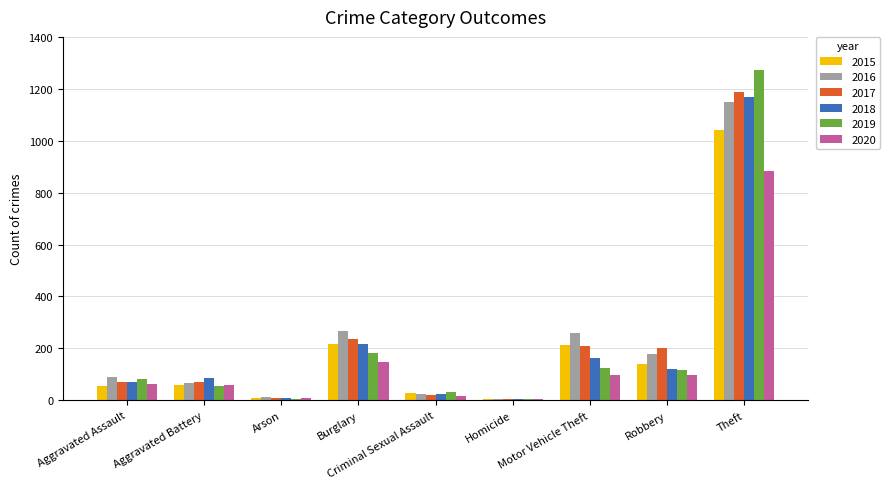

Count the number of data series in this chart.

6